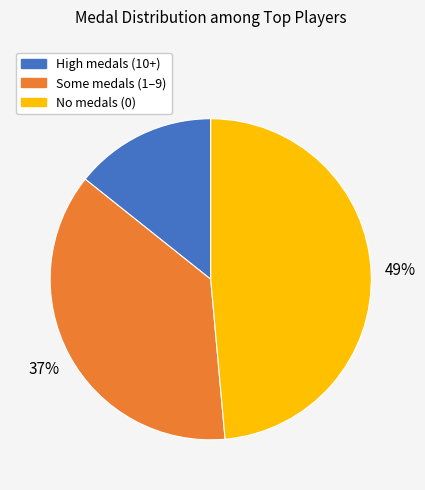

To the nearest percent, what is the average slice percentage?

33%